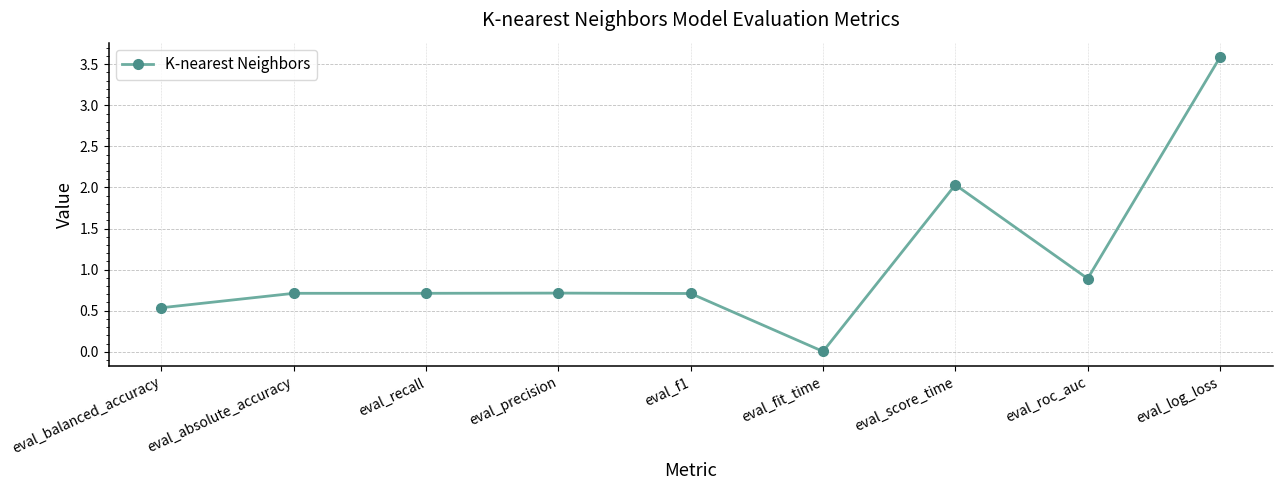

What is the ratio of the value at eval_absolute_accuracy to the value at eval_log_loss?

0.2